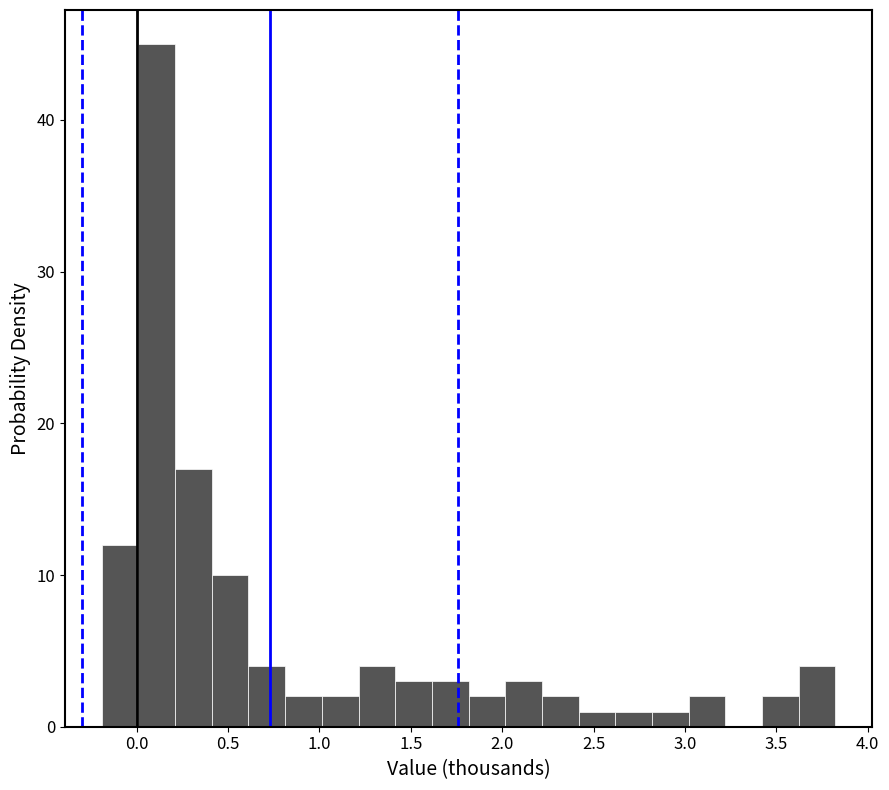

Reading left to right, list every bar in this chart as the range it spans on the x-axis followed by its height. Neither the bar edges nor the heights are printed on the chart, so give them approximately, as read against the axes.

-0.2 to 0.0: 12
0.0 to 0.2: 45
0.2 to 0.4: 17
0.4 to 0.6: 10
0.6 to 0.8: 4
0.8 to 1.0: 2
1.0 to 1.2: 2
1.2 to 1.4: 4
1.4 to 1.6: 3
1.6 to 1.8: 3
1.8 to 2.0: 2
2.0 to 2.2: 3
2.2 to 2.4: 2
2.4 to 2.6: 1
2.6 to 2.8: 1
2.8 to 3.0: 1
3.0 to 3.2: 2
3.2 to 3.4: 0
3.4 to 3.6: 2
3.6 to 3.8: 4